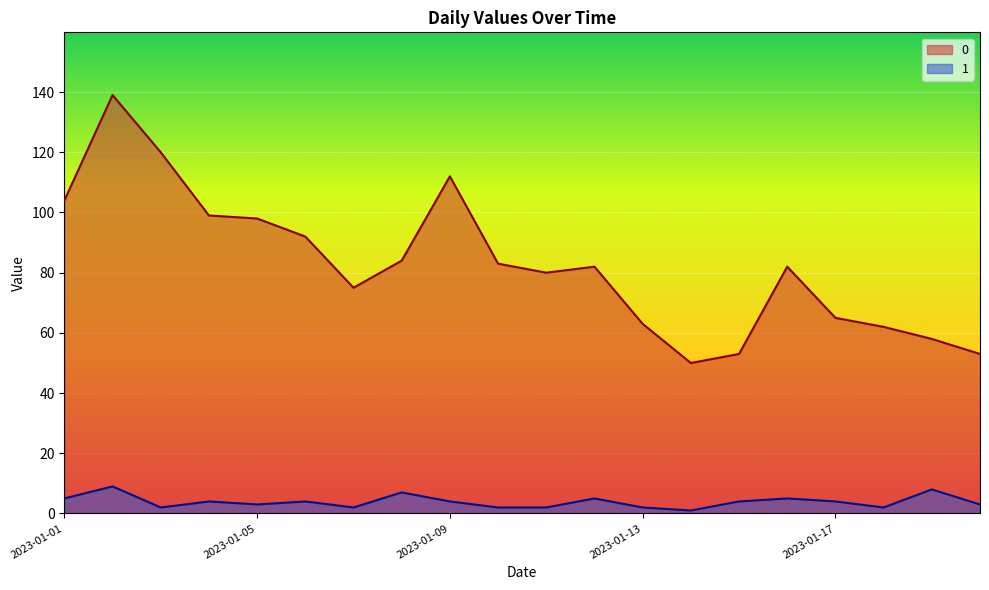

The 0 series shows 63 at 2023-01-13. True or false?

True